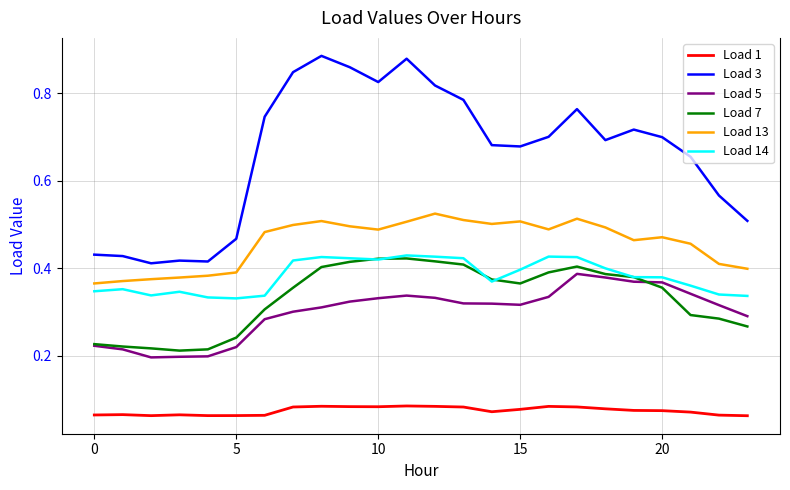

True or false: Load 13 and Load 7 intersect in this chart.

False